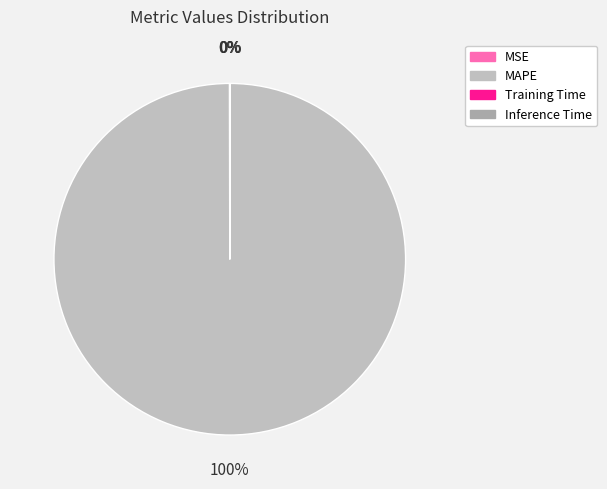

To the nearest percent, what is the combined percentage of MAPE and MSE?

100%